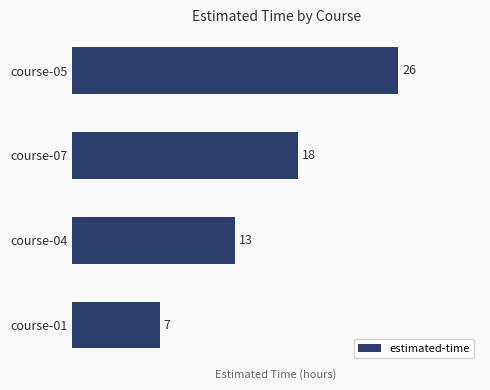

How many distinct data groups are displayed?

1